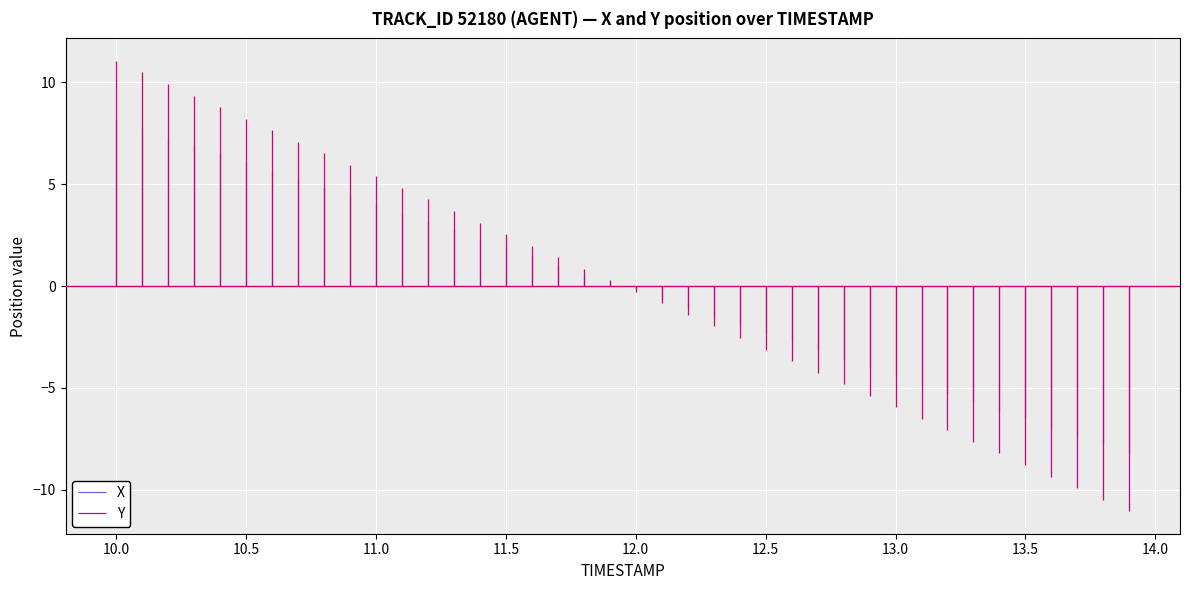

Which series has the widest spread of values?

Y